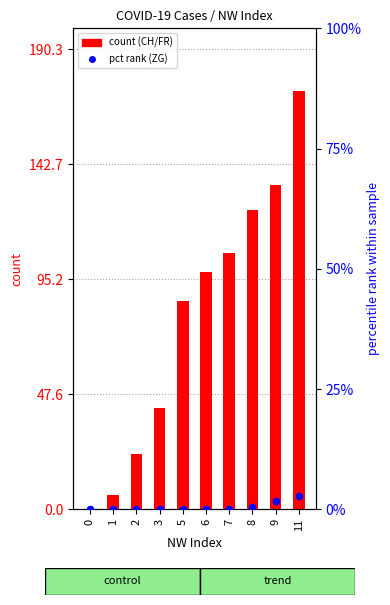

Which series has the largest Y range (max minus min)?

CH (count)